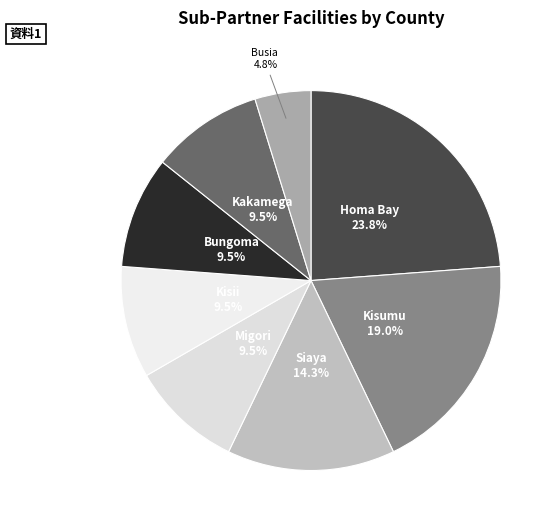

How many slices are in this pie chart?

8